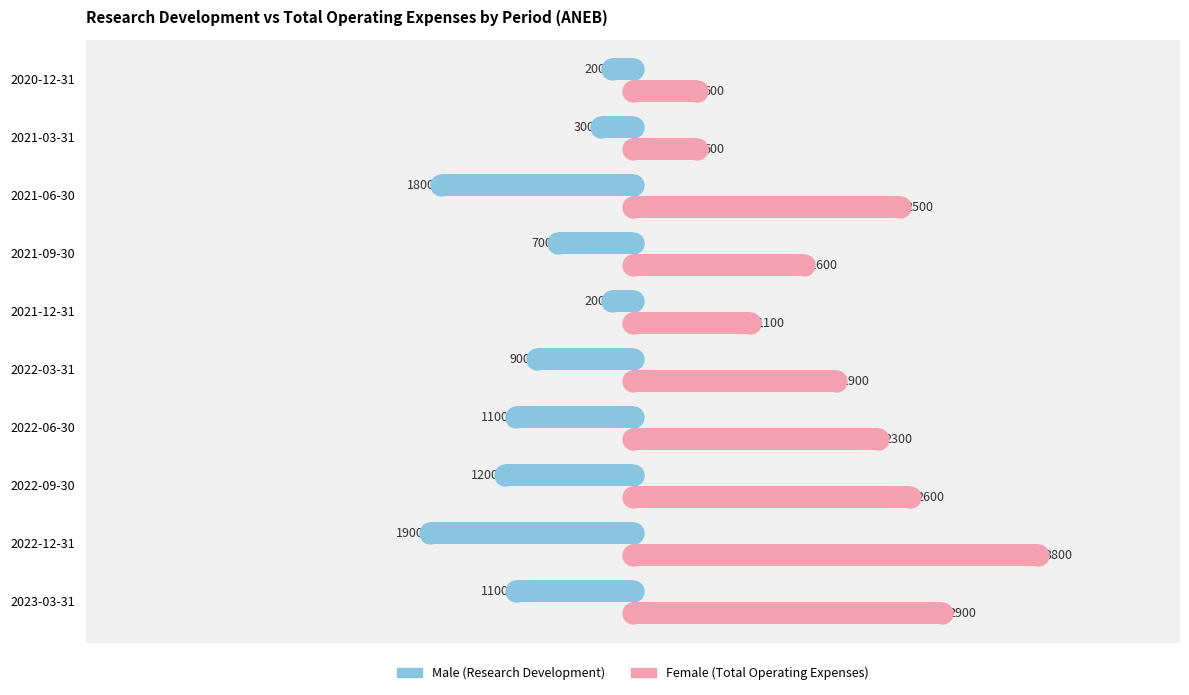

Rank the series at 2021-09-30 from highest to lowest value.

Female, Male